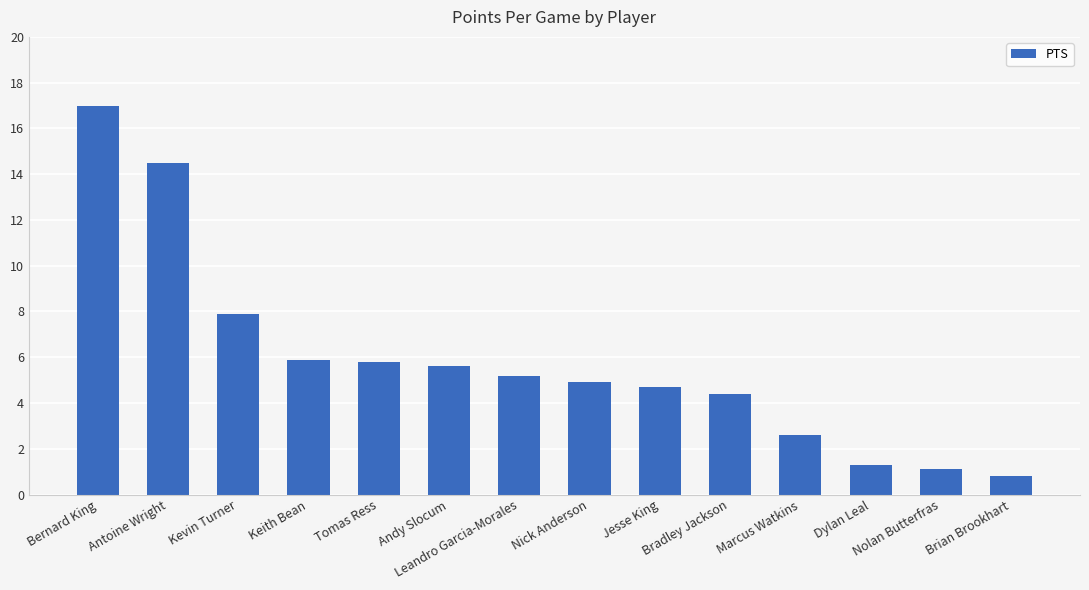

What is the value of the 14th bar from the left?

0.8